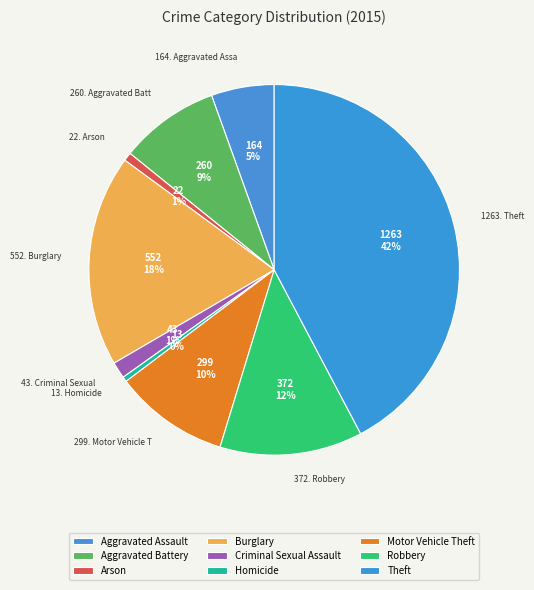

Count the number of slices in the pie.

9